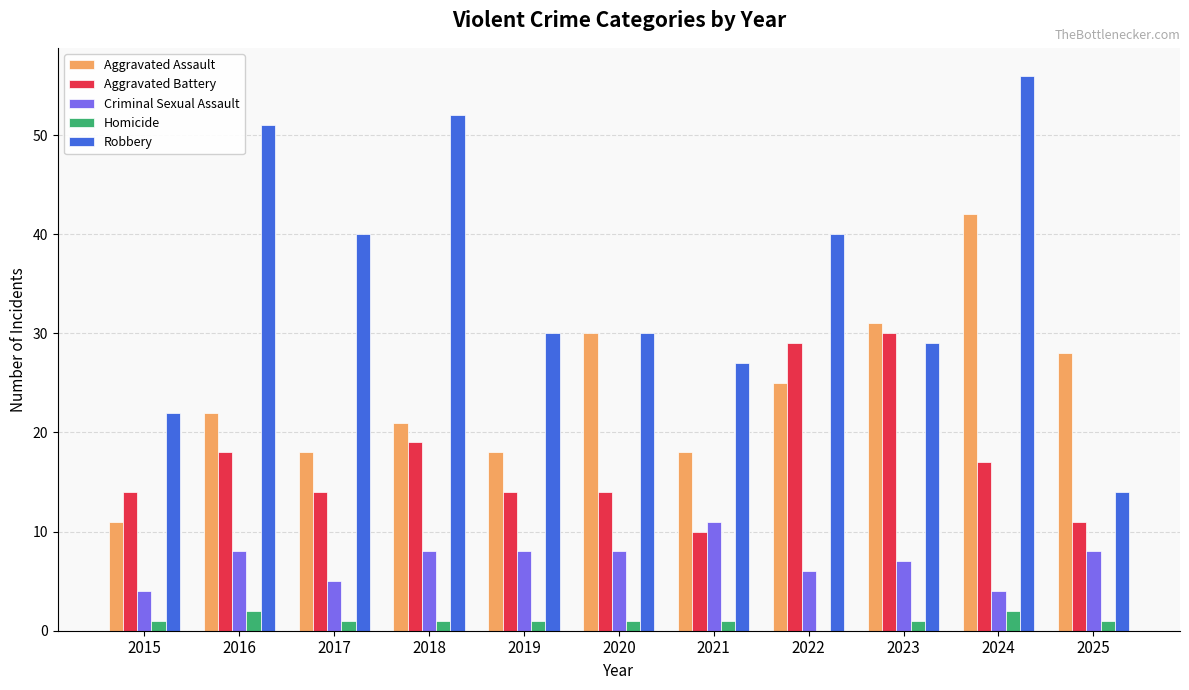

What is the maximum value shown in the chart?

56